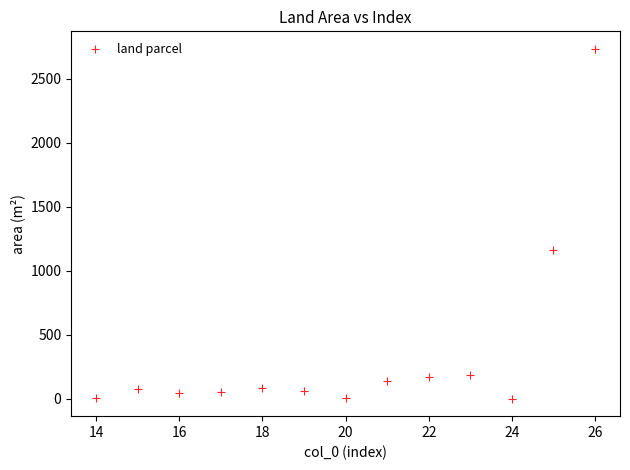

What Y value in the scatter plot is closest to 1367?

1159.0